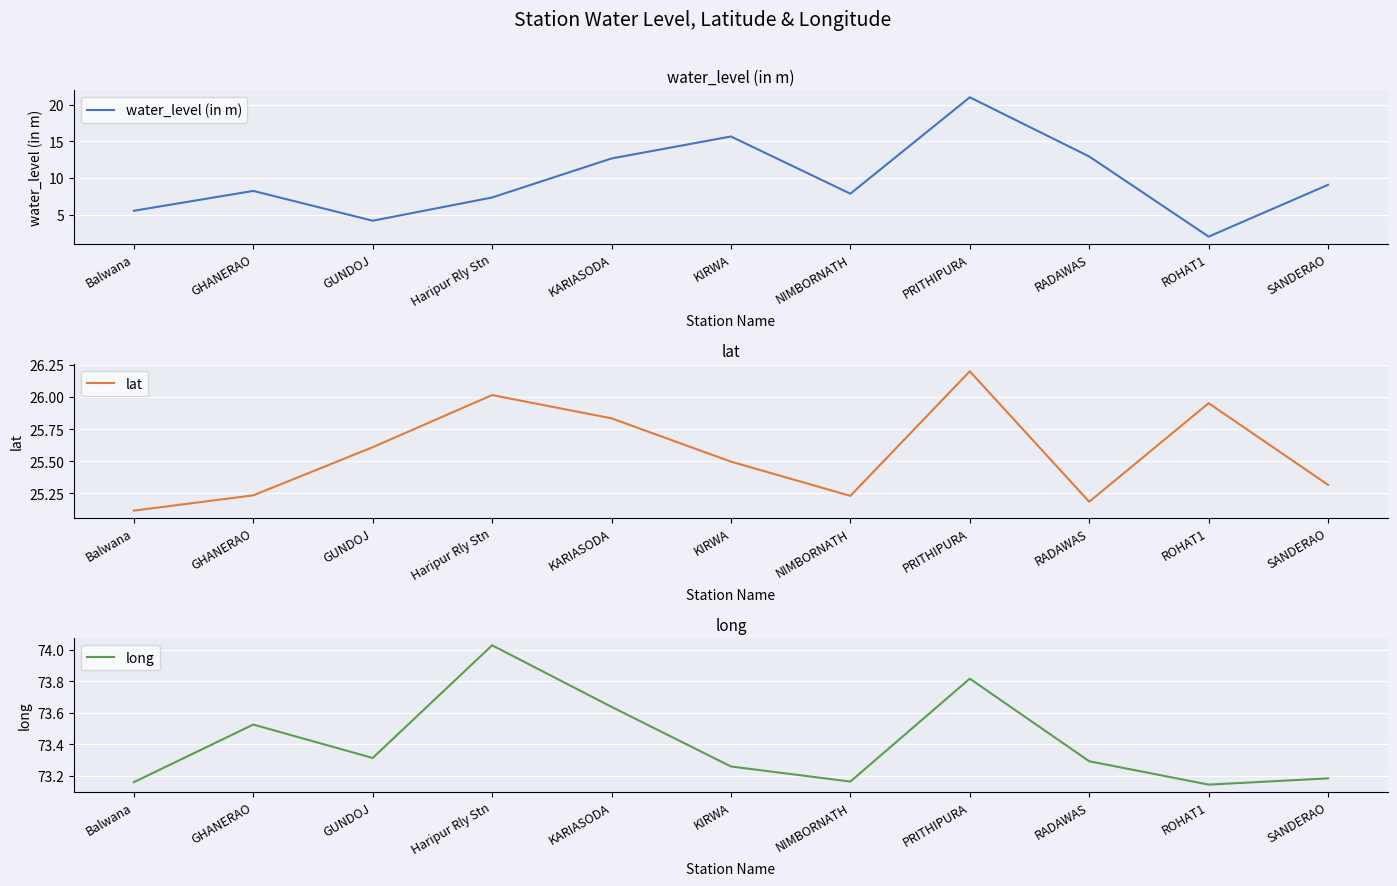

Reading left to right, list all the values displayed in this chart.

water_level (in m): Balwana=5.5	GHANERAO=8.2	GUNDOJ=4.2	Haripur Rly Stn=7.3	KARIASODA=12.7	KIRWA=15.7	NIMBORNATH=7.8	PRITHIPURA=21.0	RADAWAS=12.9	ROHAT1=2.0	SANDERAO=9.1
lat: Balwana=25.1	GHANERAO=25.2	GUNDOJ=25.6	Haripur Rly Stn=26.0	KARIASODA=25.8	KIRWA=25.5	NIMBORNATH=25.2	PRITHIPURA=26.2	RADAWAS=25.2	ROHAT1=26.0	SANDERAO=25.3
long: Balwana=73.2	GHANERAO=73.5	GUNDOJ=73.3	Haripur Rly Stn=74.0	KARIASODA=73.6	KIRWA=73.3	NIMBORNATH=73.2	PRITHIPURA=73.8	RADAWAS=73.3	ROHAT1=73.1	SANDERAO=73.2